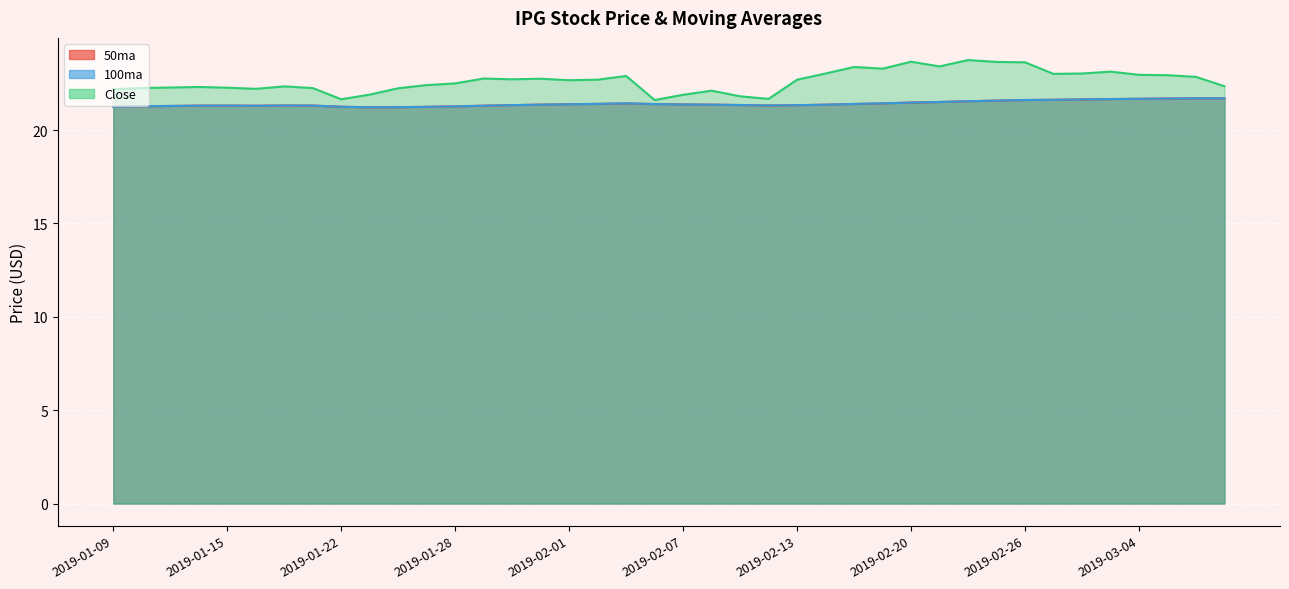

At which label is 50ma closest to 21?

2019-01-23